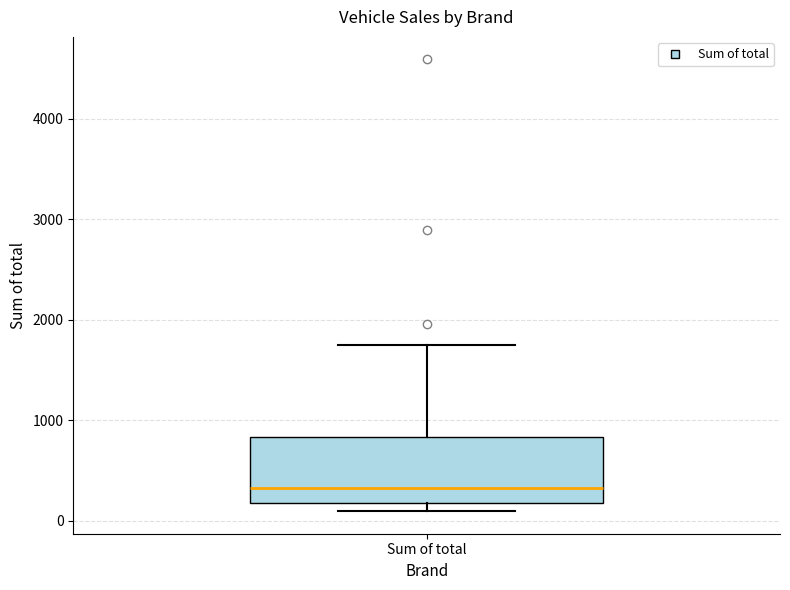

Transcribe this box plot: give where the median line is, the range the box spans, and where the two whiskers end, as read against the y-axis. The values are not printed on the chart, so give them approximately, as read against the axis.

median 300, box 200 to 800, whiskers 100 to 1800